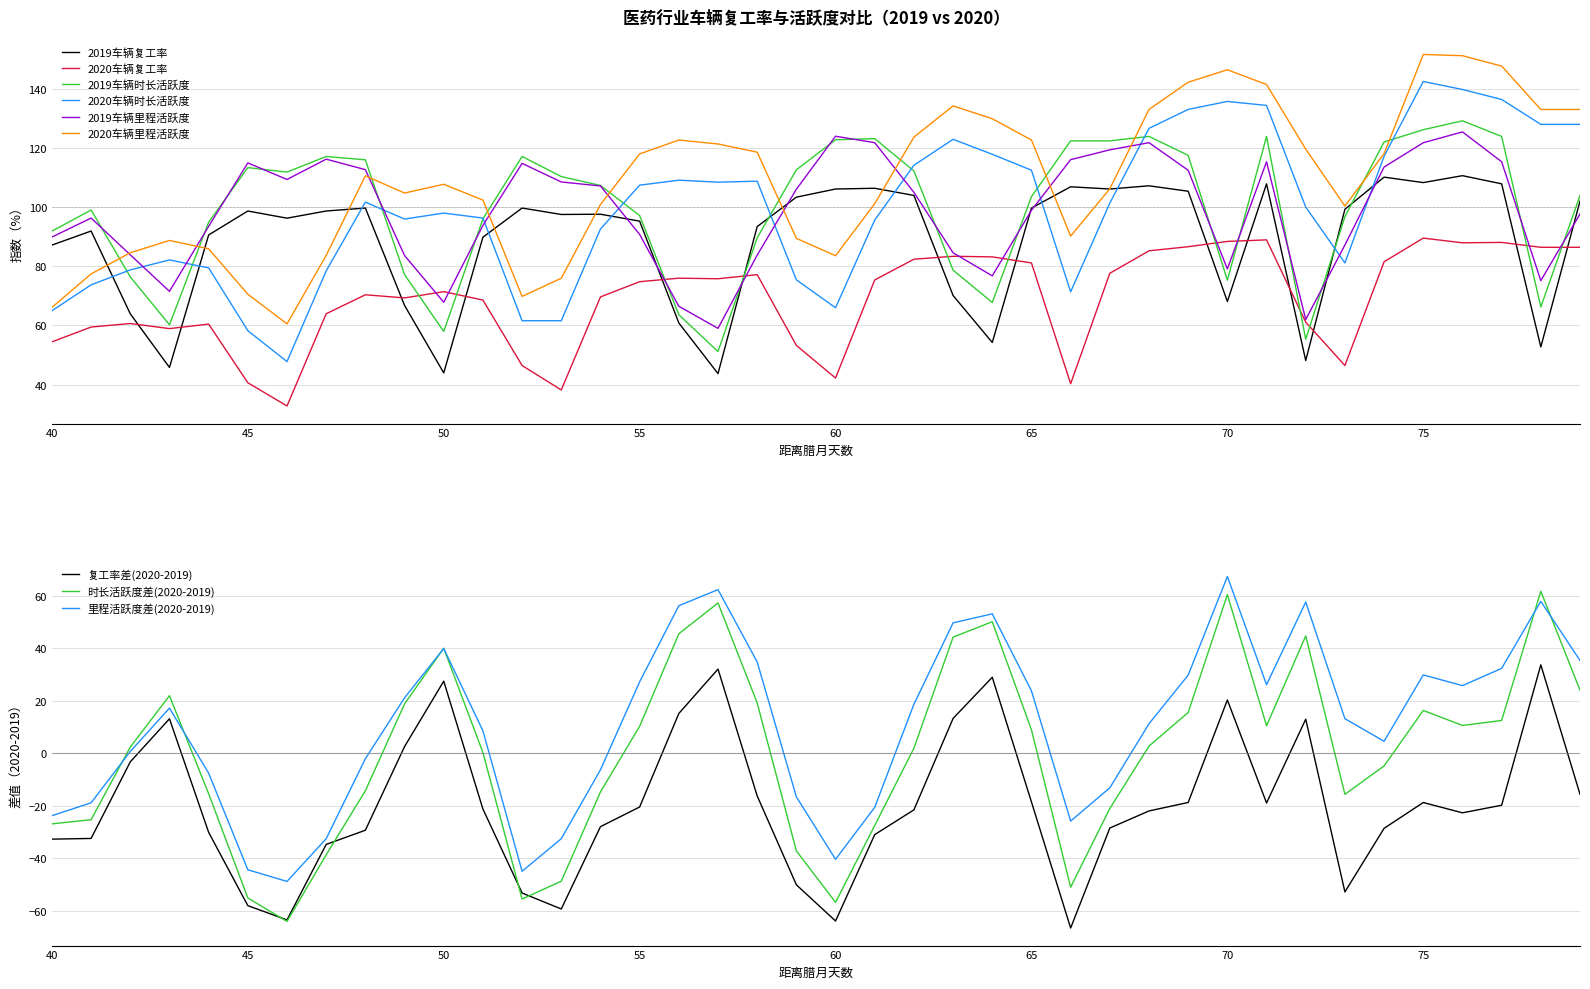

How many data points in 2020车辆时长活跃度 are above 101?

20